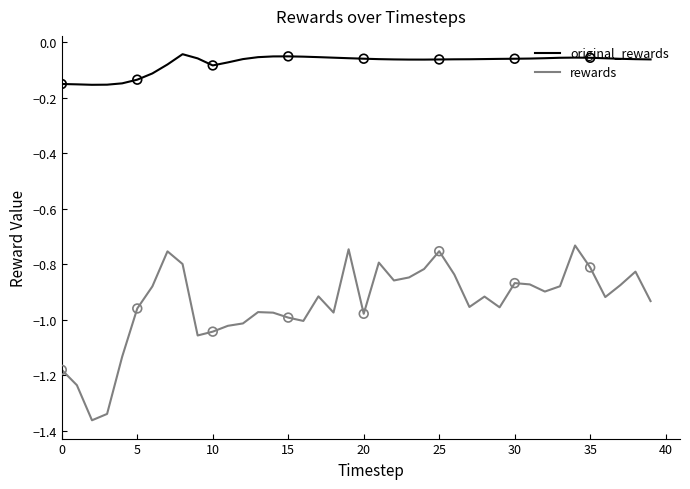

At how many categories does at least one series exceed -1?

40